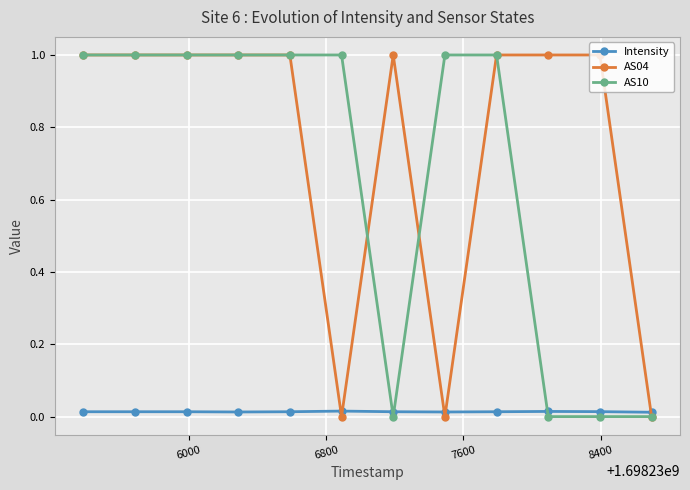

What is the difference between the maximum and minimum values in the AS04 series?

1.0